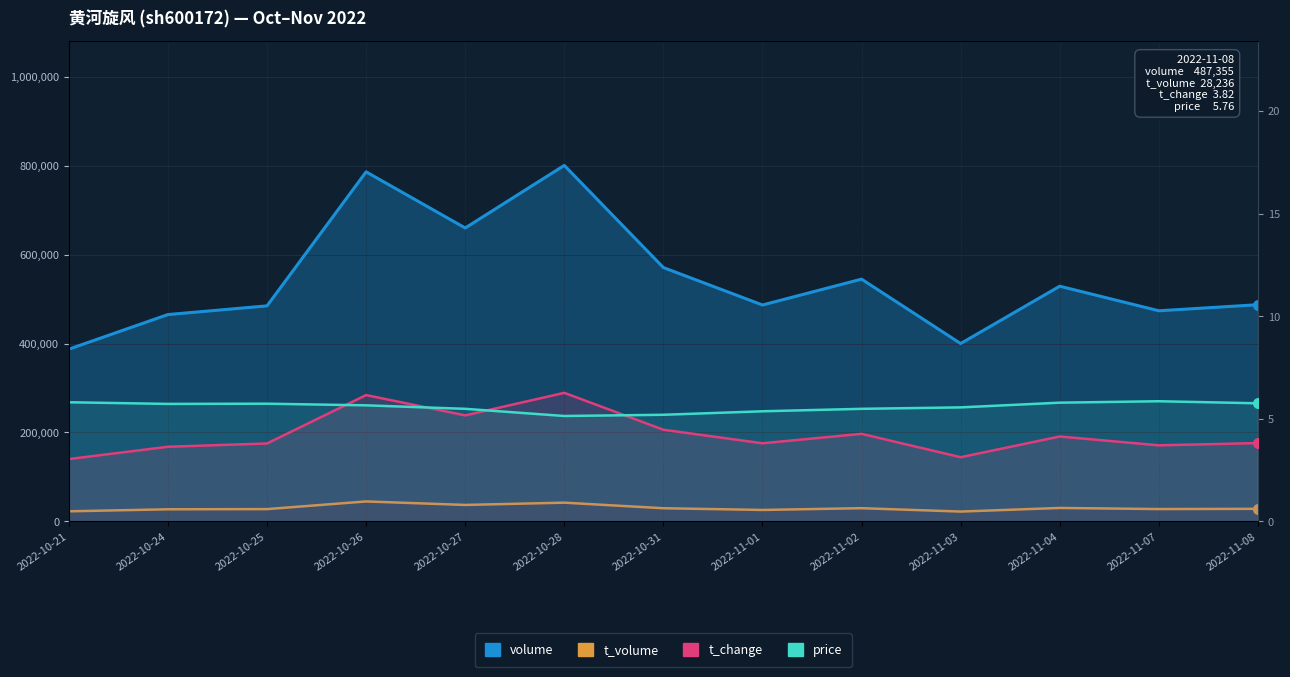

At how many categories does at least one series exceed 658768?

3